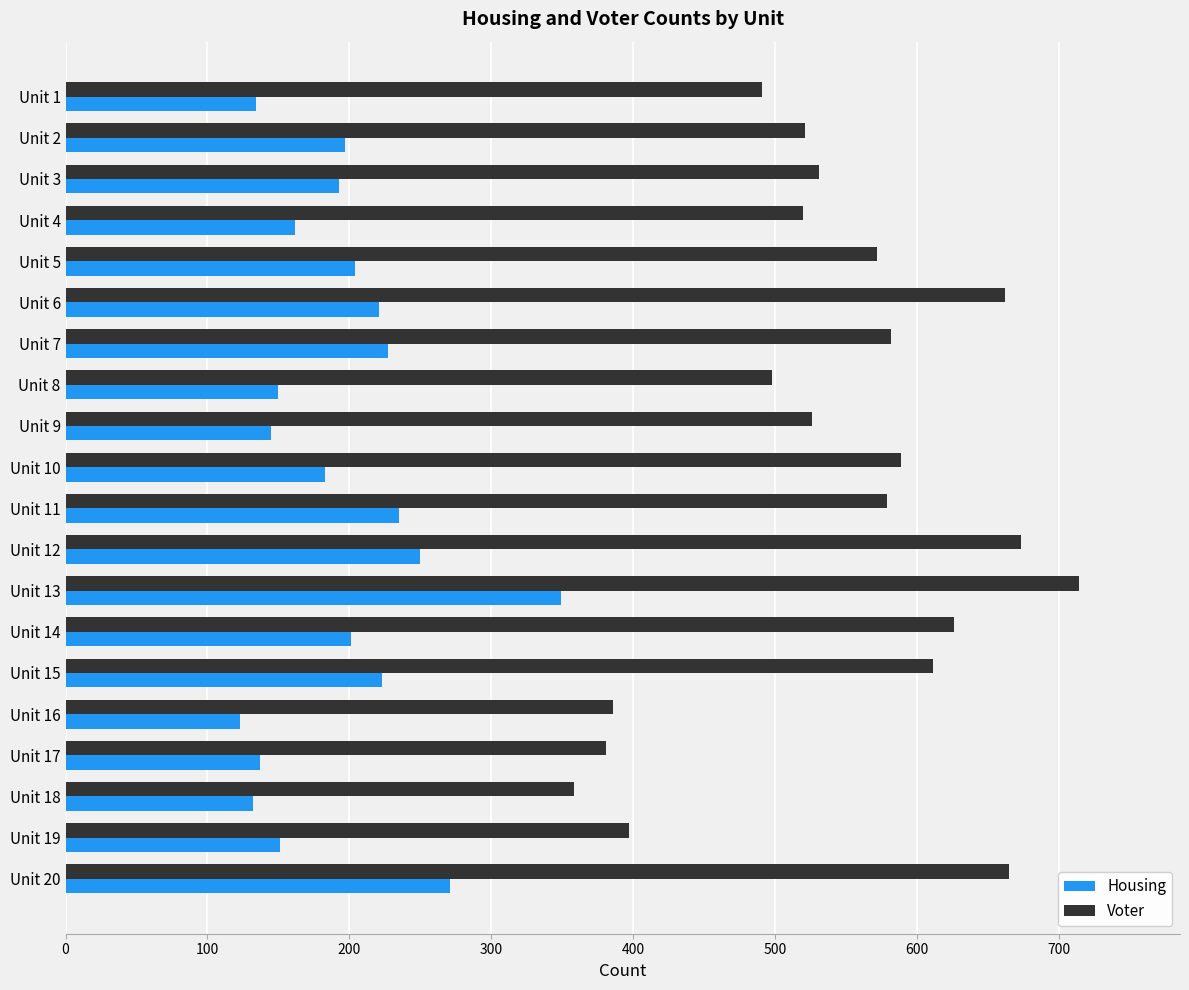

Which series has the widest spread of values?

Voter